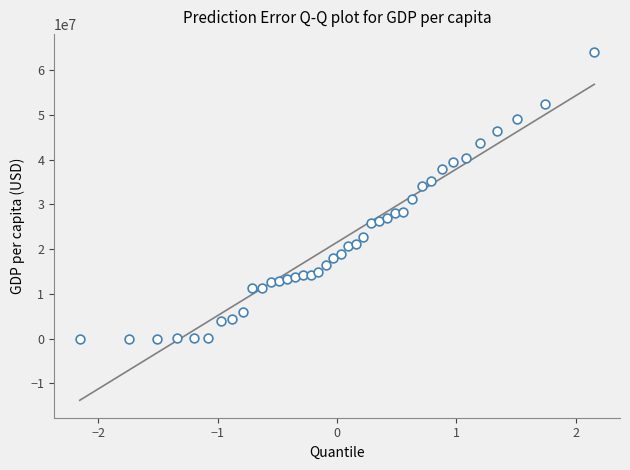

What is the range of X values (max minus min)?

4.3